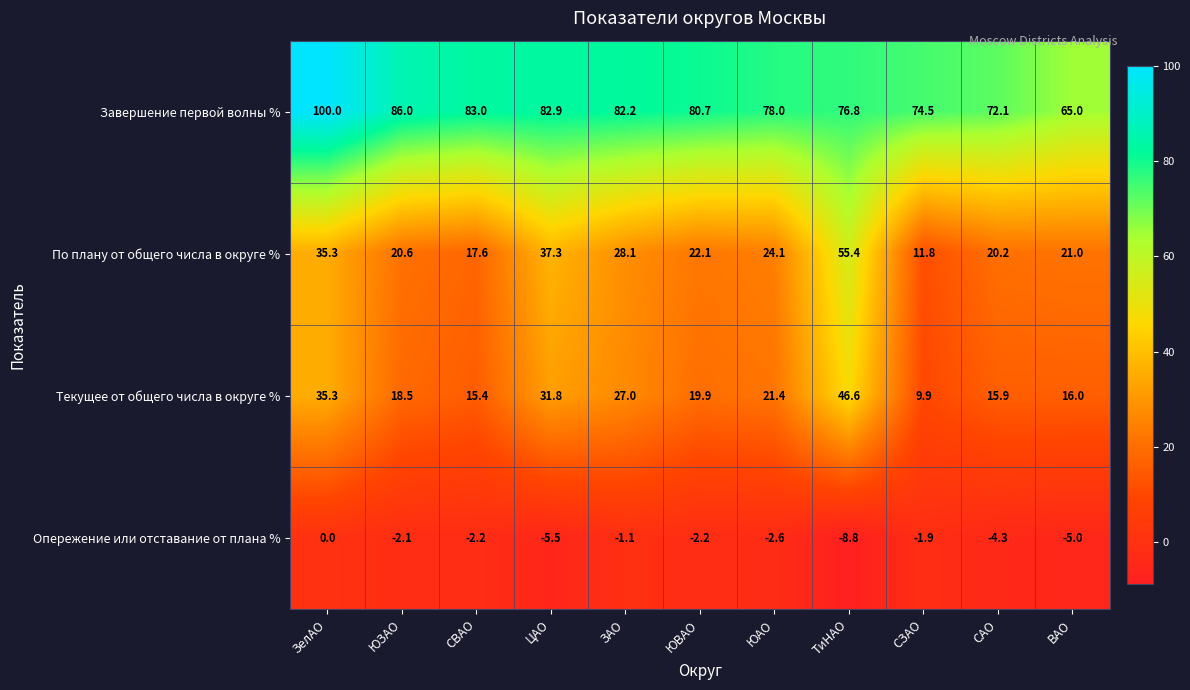

At how many categories does at least one series exceed 42?

11